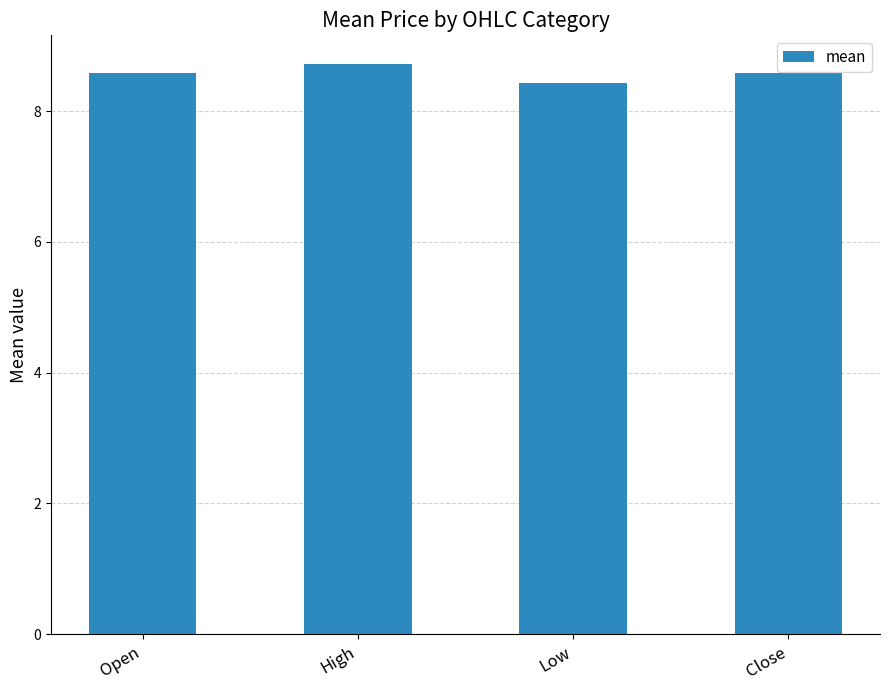

Which label corresponds to the smallest value in the chart?

Low